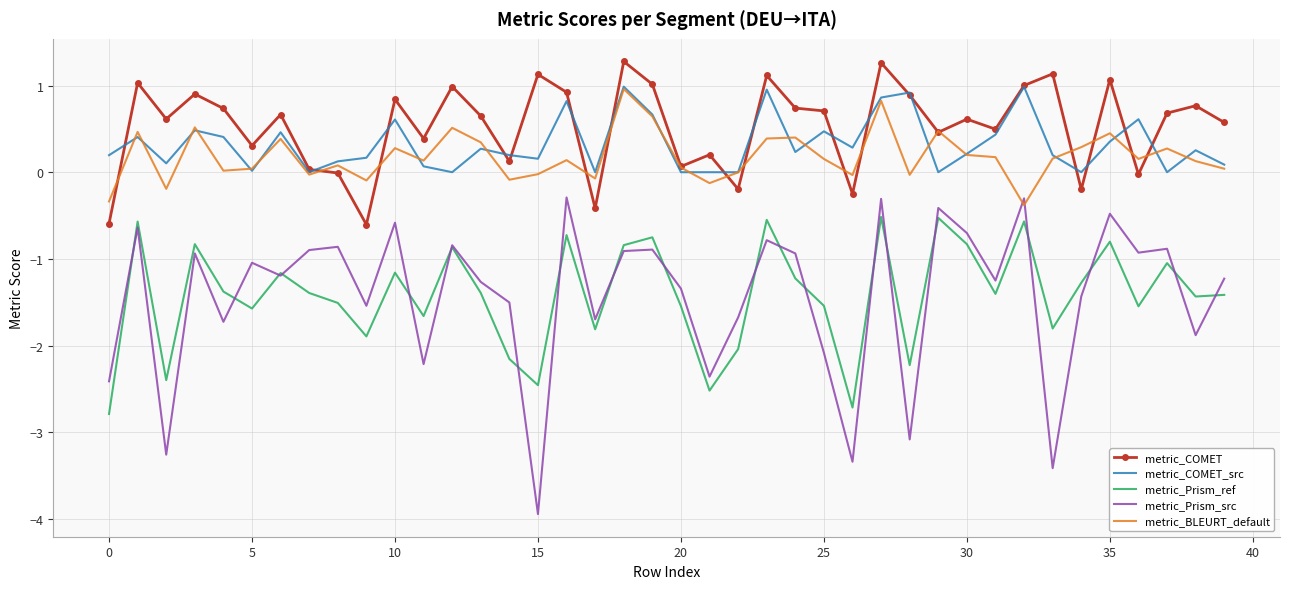

What are all the series names shown in the legend?

metric_COMET, metric_COMET_src, metric_Prism_ref, metric_Prism_src, metric_BLEURT_default